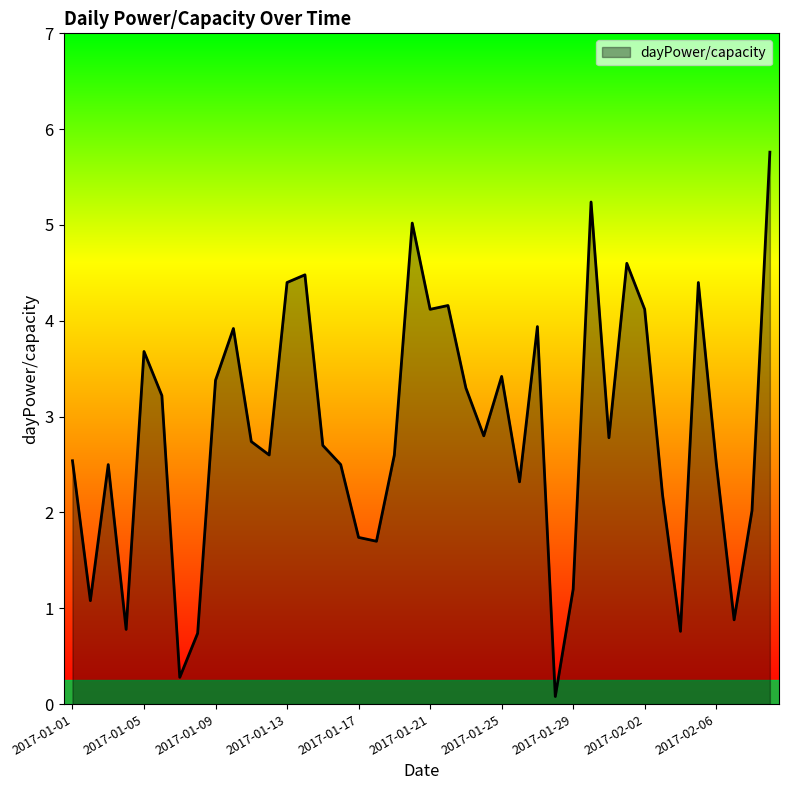

What is the greatest value displayed?

5.8